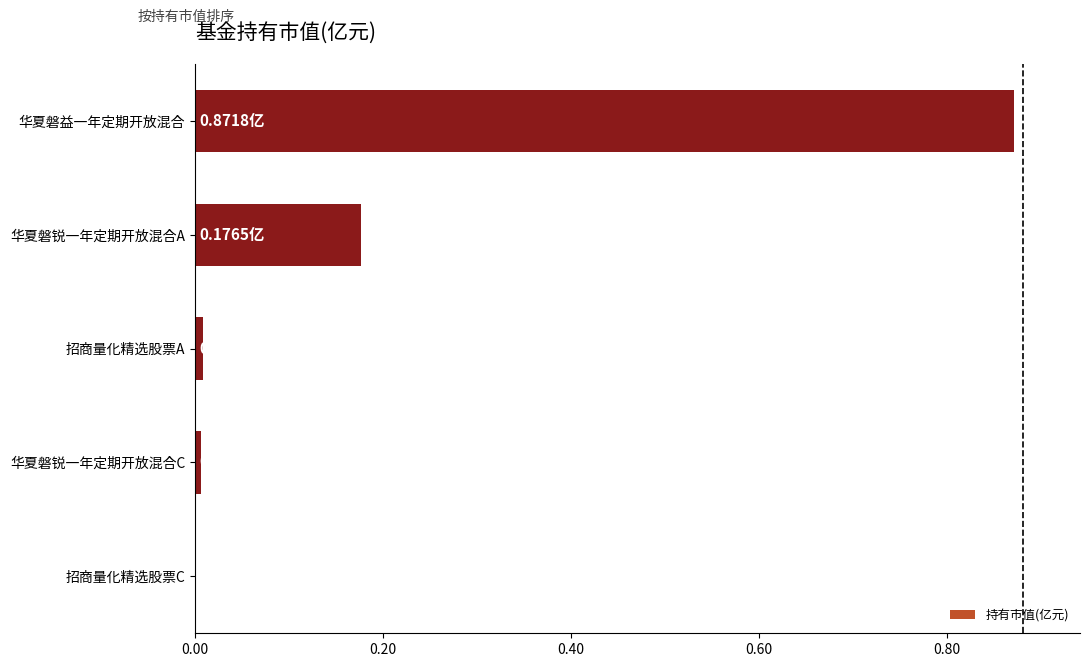

Which label corresponds to the largest value in the chart?

华夏磐益一年定期开放混合